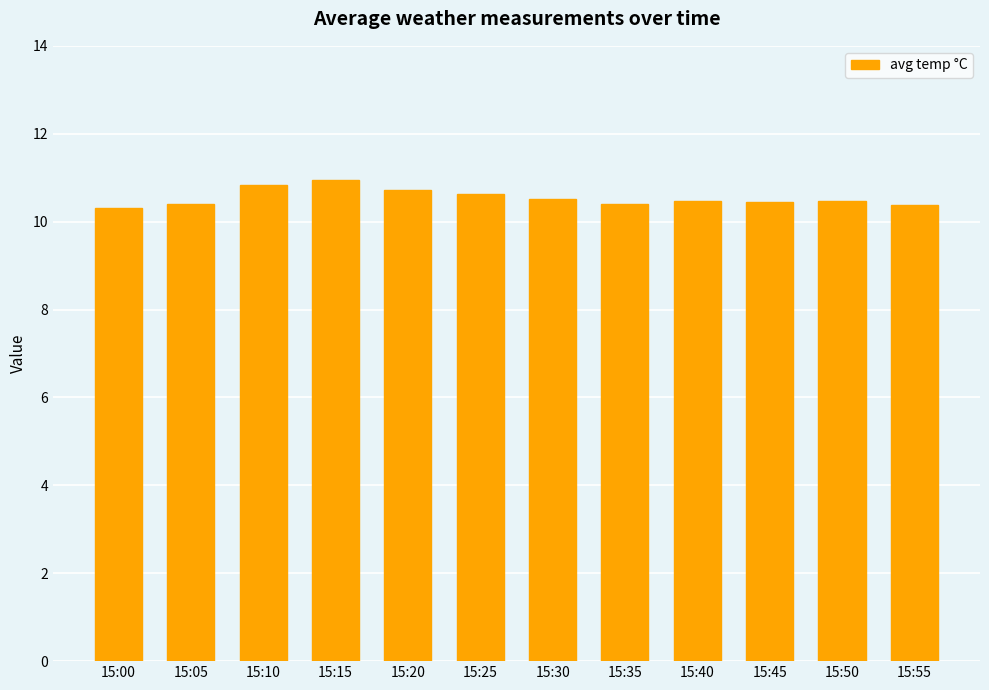

What is the ratio of the value at 15:25 to the value at 15:55?

1.0